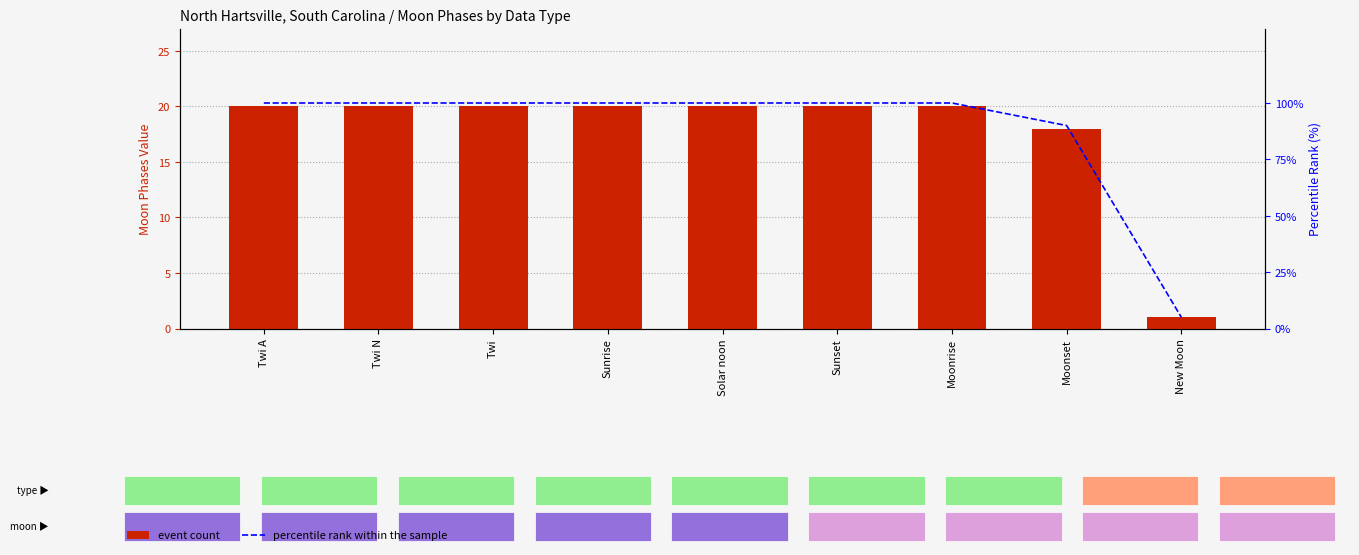

What is the minimum value for event count?

1